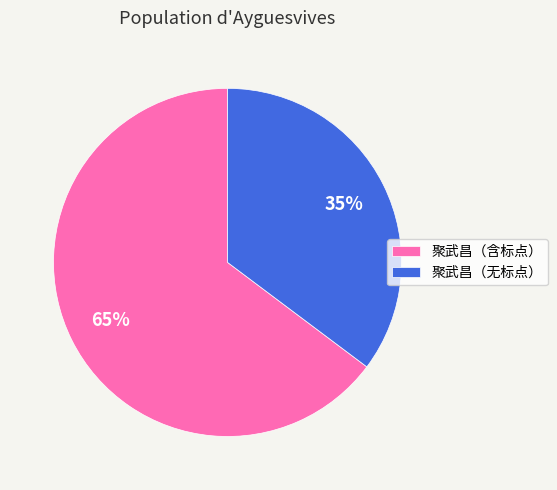

To the nearest percent, what is the difference between the largest and smallest slice percentages?

30%